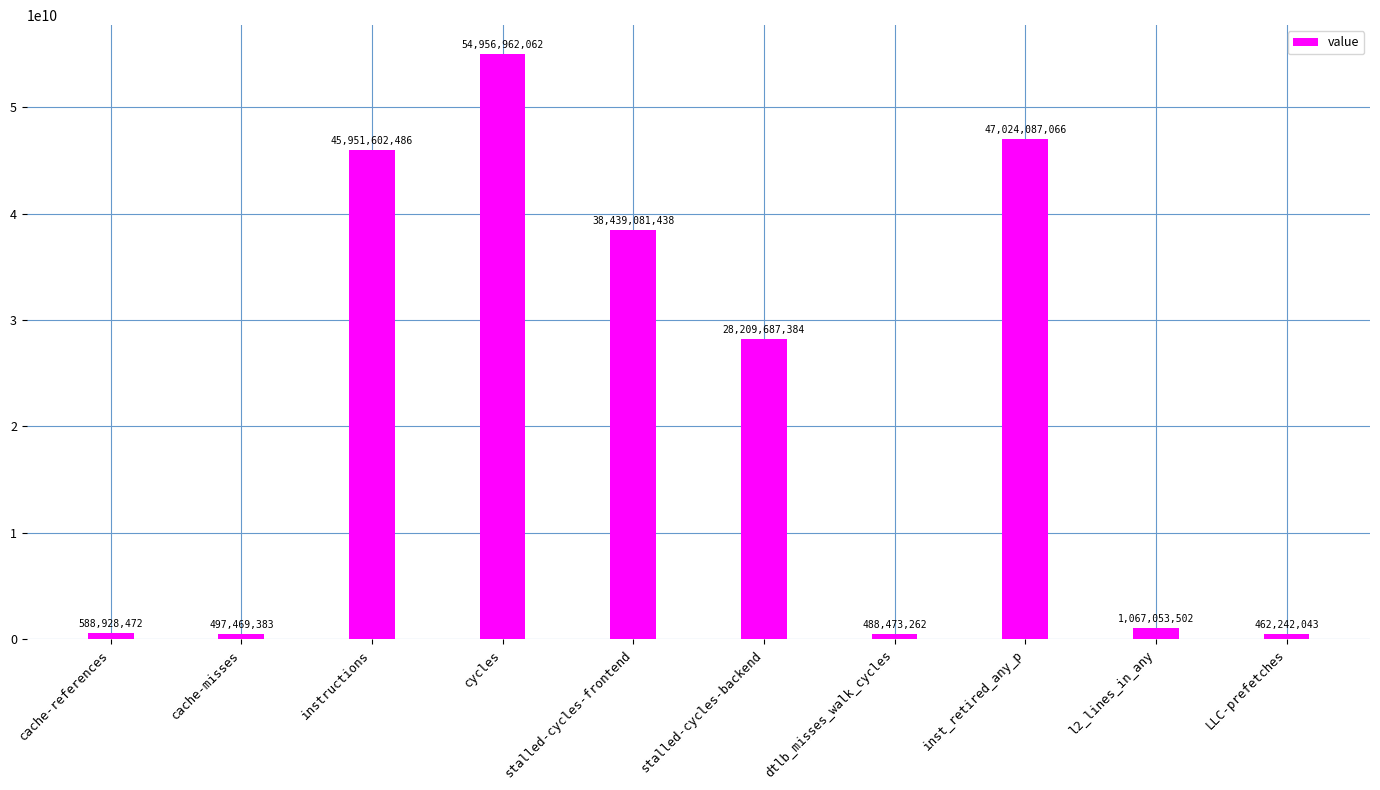

The value at instructions is 67721391900. True or false?

False